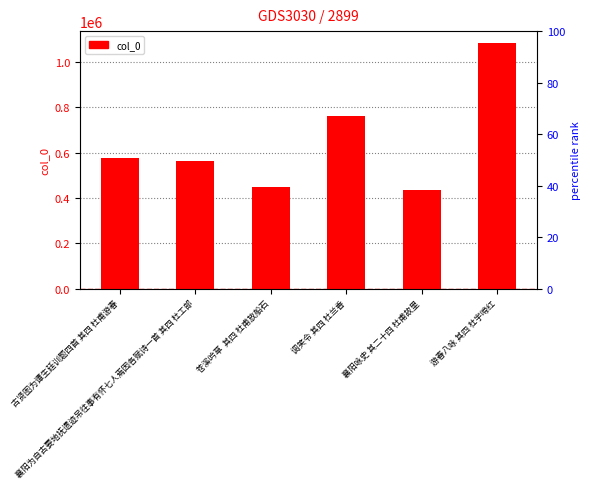

Which label corresponds to the largest value in the chart?

游春八咏 其四 杜宇啼红